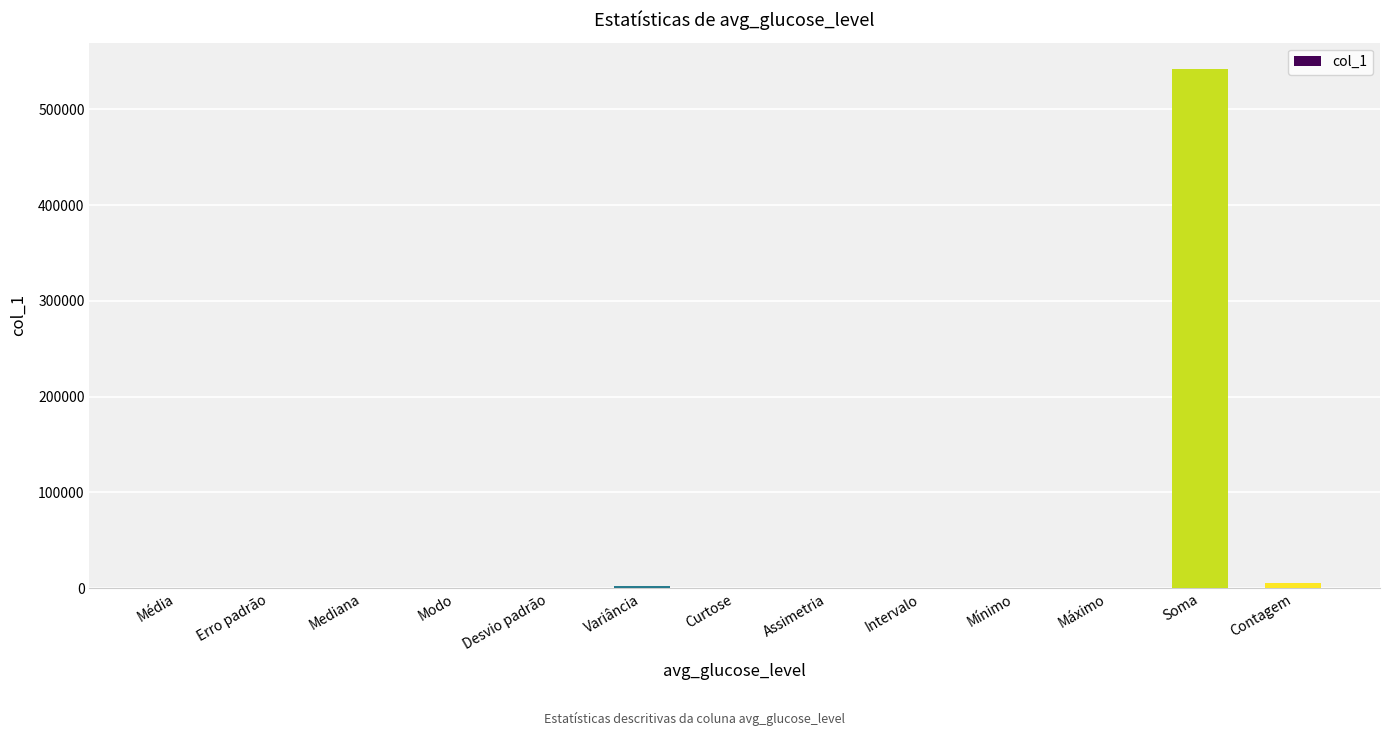

How many distinct data groups are displayed?

1